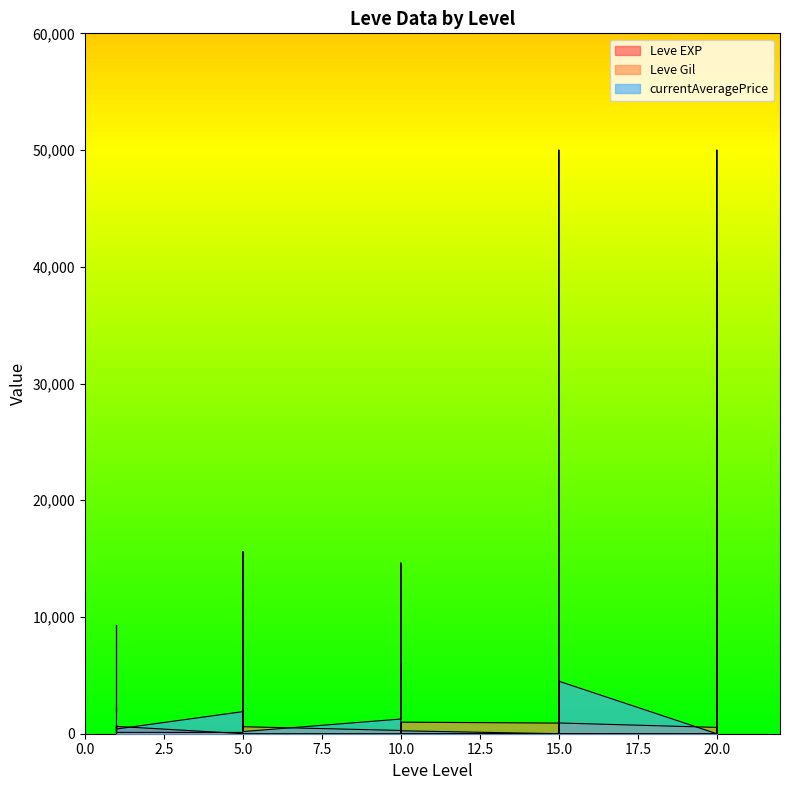

Which category has the highest value in the Leve Gil series?

10